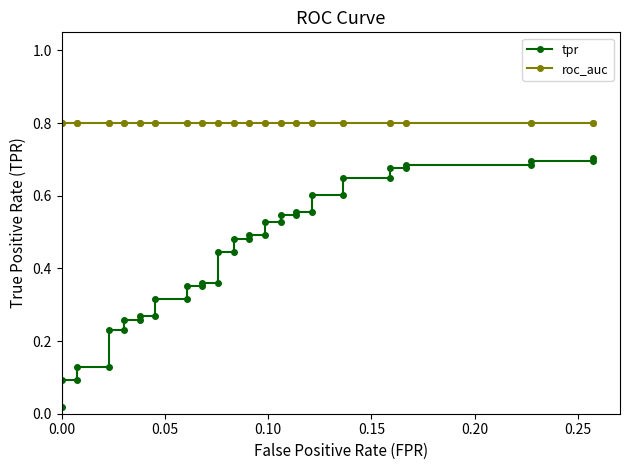

Reading left to right, transcribe all the data shown in this chart.

tpr: 0.0	0.1	0.1	0.1	0.1	0.2	0.2	0.3	0.3	0.3	0.3	0.3	0.3	0.4	0.4	0.4	0.4	0.4	0.4	0.5	0.5	0.5	0.5	0.5	0.5	0.5	0.5	0.6	0.6	0.6	0.6	0.6	0.6	0.7	0.7	0.7	0.7	0.7	0.7	0.7
roc_auc: 0.8	0.8	0.8	0.8	0.8	0.8	0.8	0.8	0.8	0.8	0.8	0.8	0.8	0.8	0.8	0.8	0.8	0.8	0.8	0.8	0.8	0.8	0.8	0.8	0.8	0.8	0.8	0.8	0.8	0.8	0.8	0.8	0.8	0.8	0.8	0.8	0.8	0.8	0.8	0.8